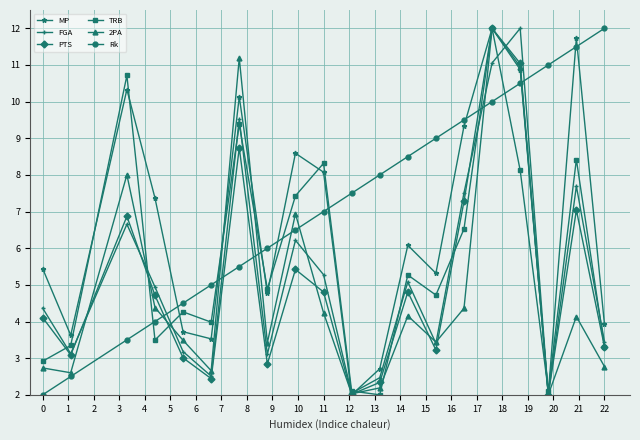

How many data points in 2PA are less than 4?

10